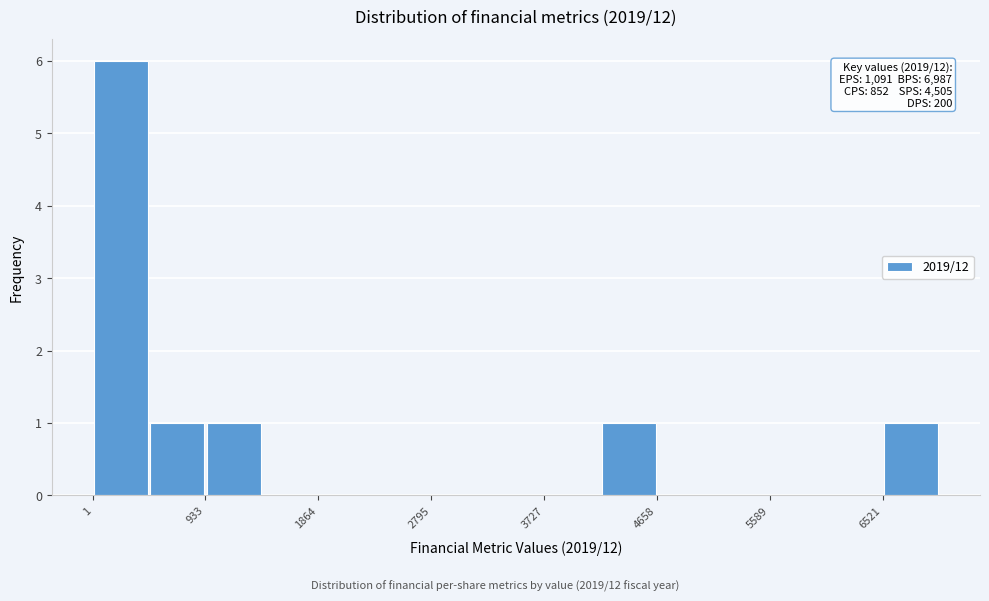

Over which range of the x-axis is the bar tallest?

0 to 500